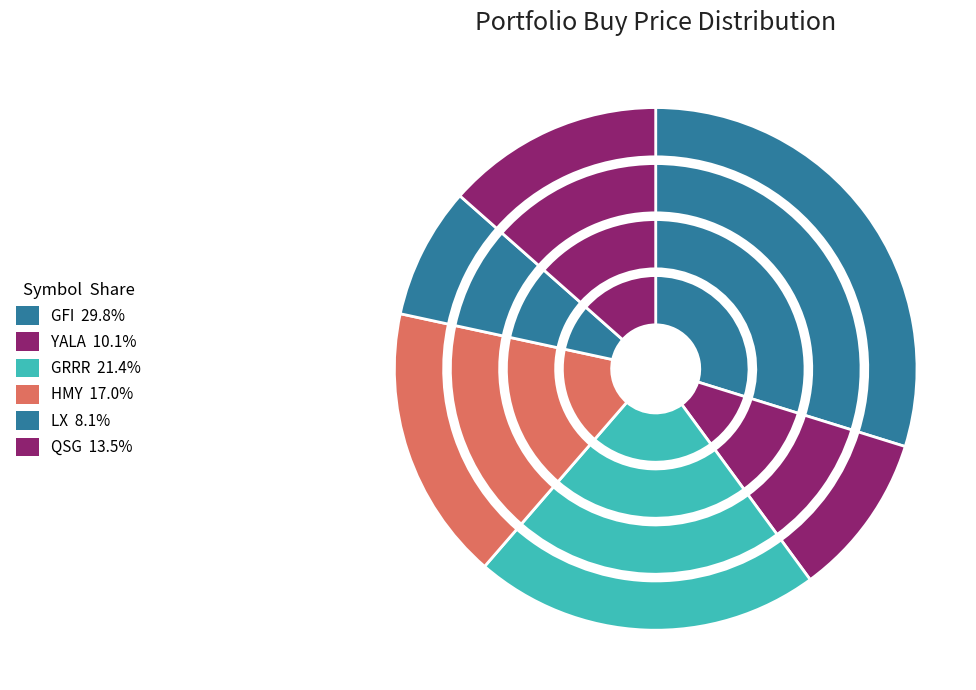

What percentage is NOT represented by HMY?

83.0%